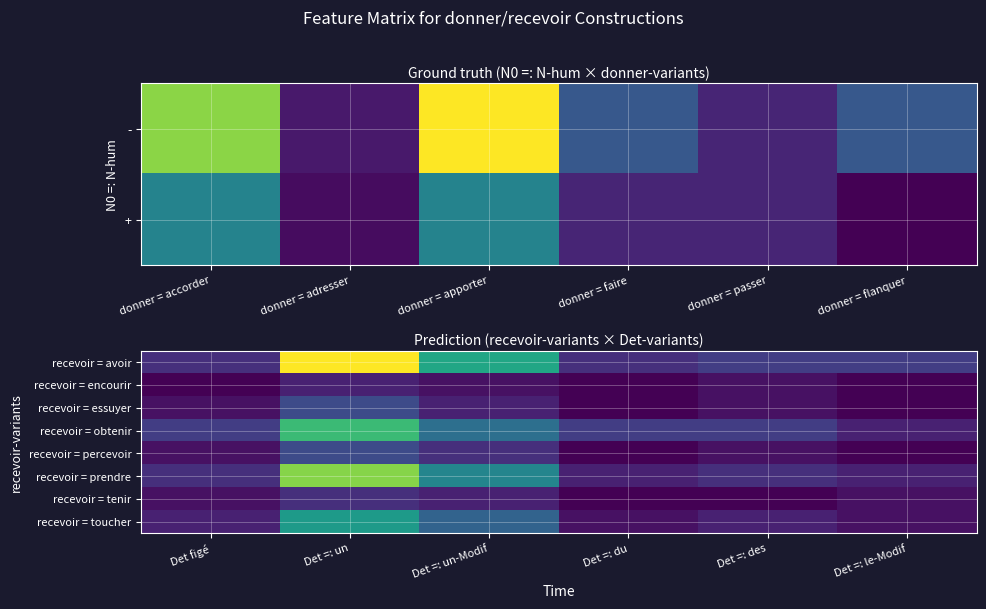

Reading right to left, what are all the values shown in this chart?

recevoir = avoir: Det =: le-Modif=4	Det =: des=4	Det =: du=3	Det =: un-Modif=13	Det =: un=22	Det figé=3
recevoir = encourir: Det =: le-Modif=0	Det =: des=1	Det =: du=0	Det =: un-Modif=1	Det =: un=2	Det figé=0
recevoir = essuyer: Det =: le-Modif=0	Det =: des=1	Det =: du=0	Det =: un-Modif=2	Det =: un=5	Det figé=1
recevoir = obtenir: Det =: le-Modif=2	Det =: des=4	Det =: du=4	Det =: un-Modif=8	Det =: un=15	Det figé=4
recevoir = percevoir: Det =: le-Modif=0	Det =: des=1	Det =: du=0	Det =: un-Modif=3	Det =: un=5	Det figé=1
recevoir = prendre: Det =: le-Modif=2	Det =: des=3	Det =: du=2	Det =: un-Modif=10	Det =: un=18	Det figé=3
recevoir = tenir: Det =: le-Modif=1	Det =: des=0	Det =: du=0	Det =: un-Modif=2	Det =: un=3	Det figé=1
recevoir = toucher: Det =: le-Modif=1	Det =: des=2	Det =: du=1	Det =: un-Modif=7	Det =: un=12	Det figé=2